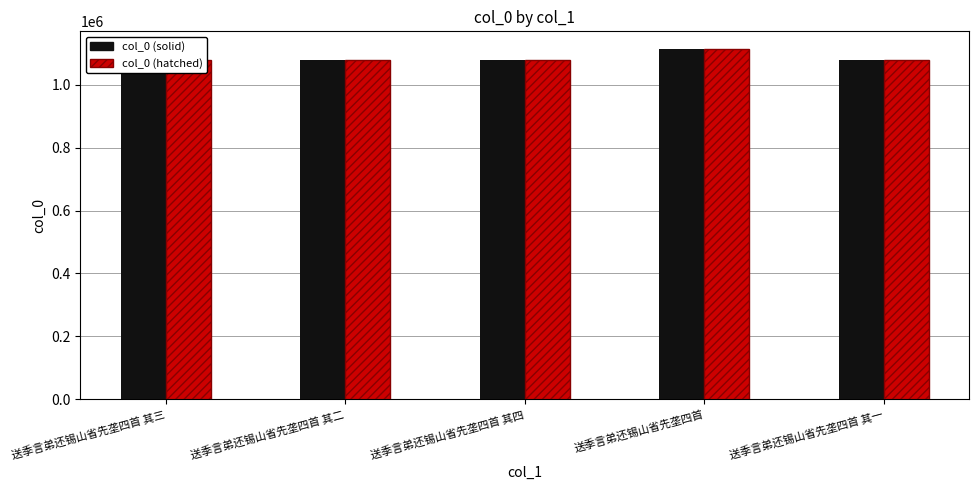

What is the sum of the col_0 (hatched) values at 送季言弟还锡山省先垄四首 and 送季言弟还锡山省先垄四首 其二?

2192341